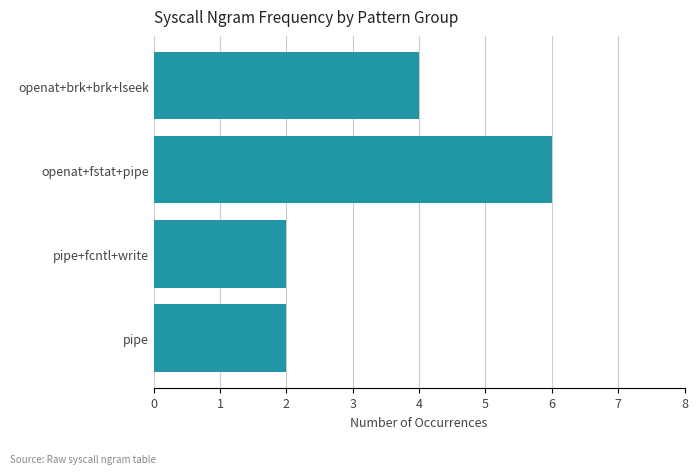

The chart shows a value of 6 at openat+fstat+pipe. True or false?

True